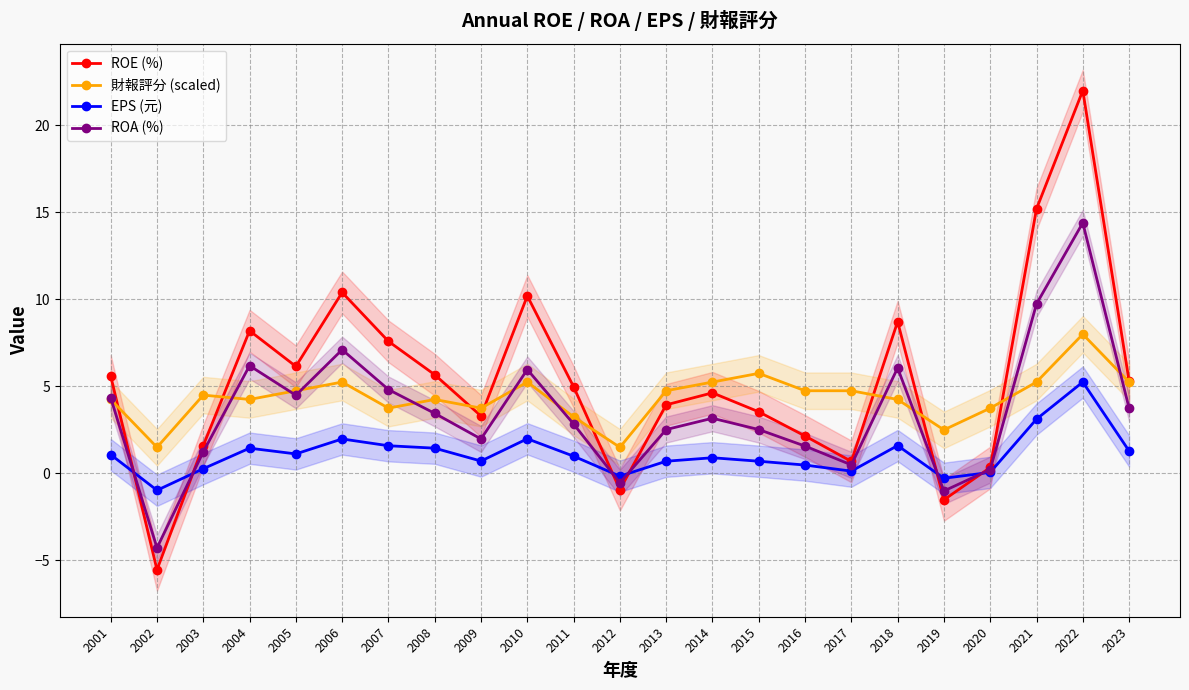

How many values in the EPS (元) series exceed 0?

20